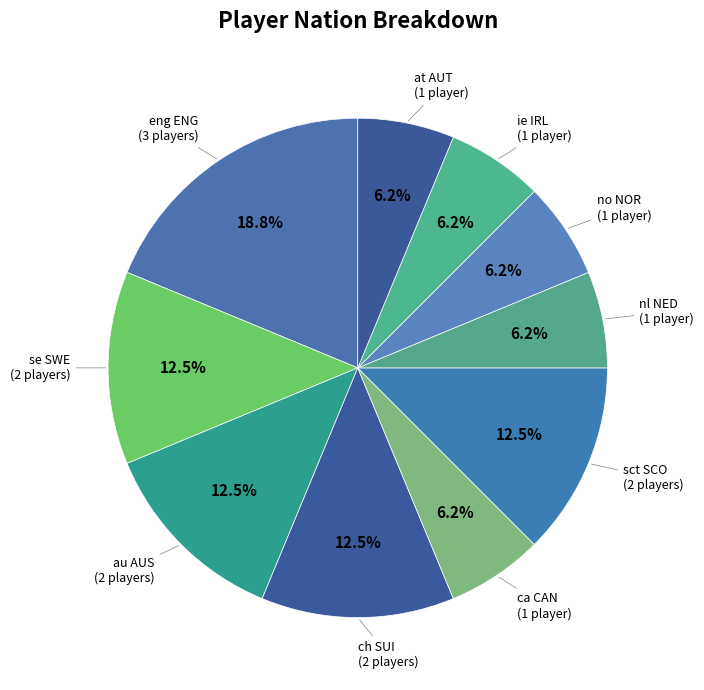

What is the smallest slice in the pie chart?

ca CAN